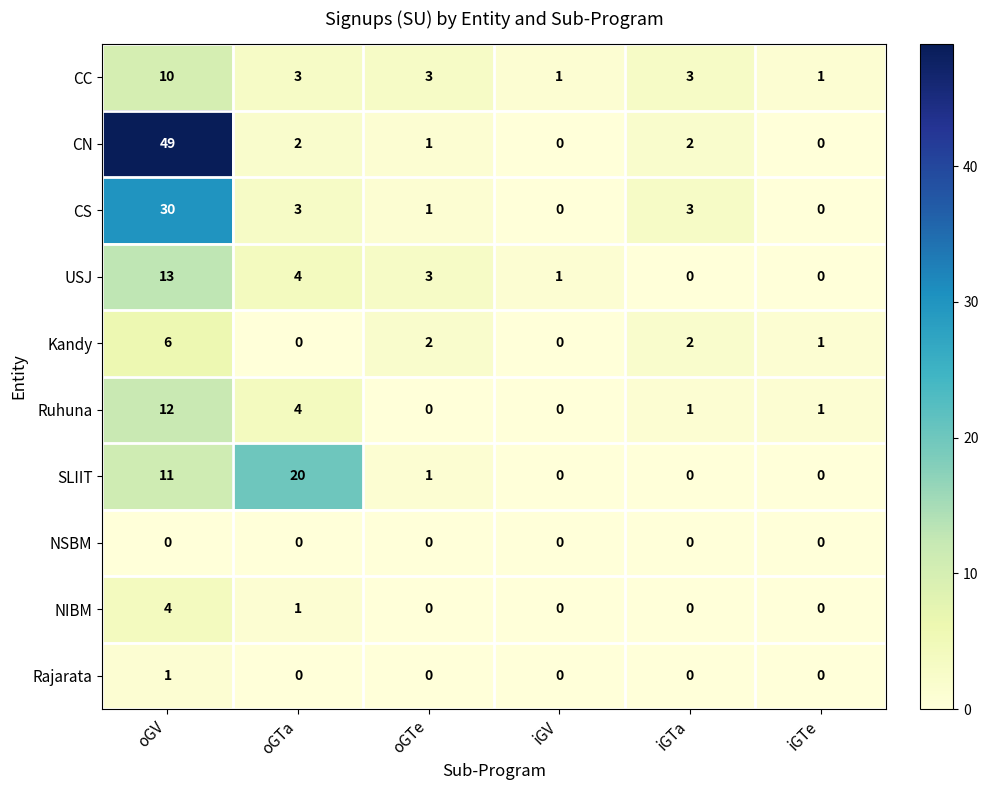

What is the average value of the SLIIT series?

5